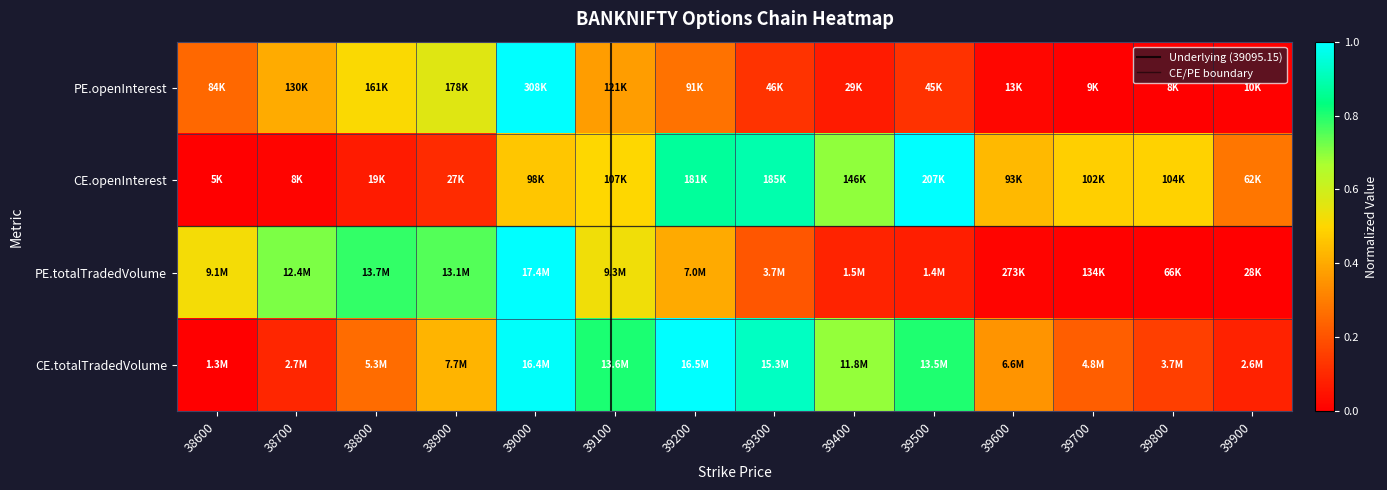

At which category is the sum across all series the highest?

39000